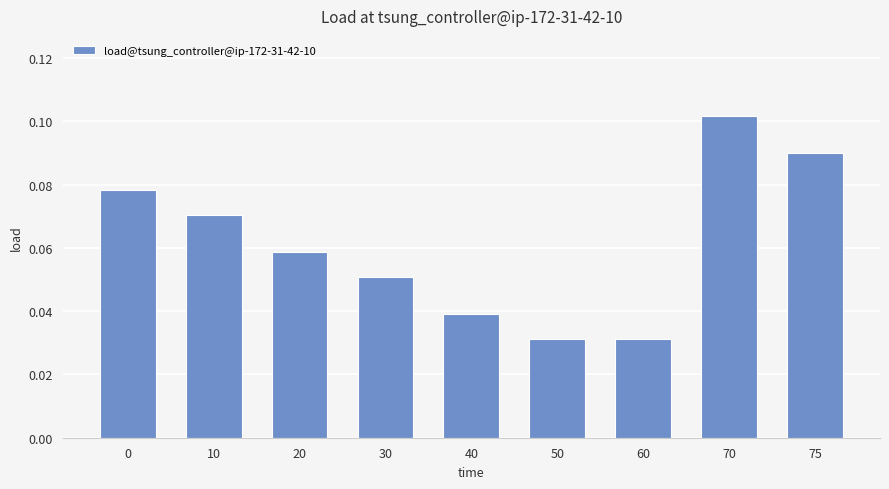

How many values are between 0 and 1?

9